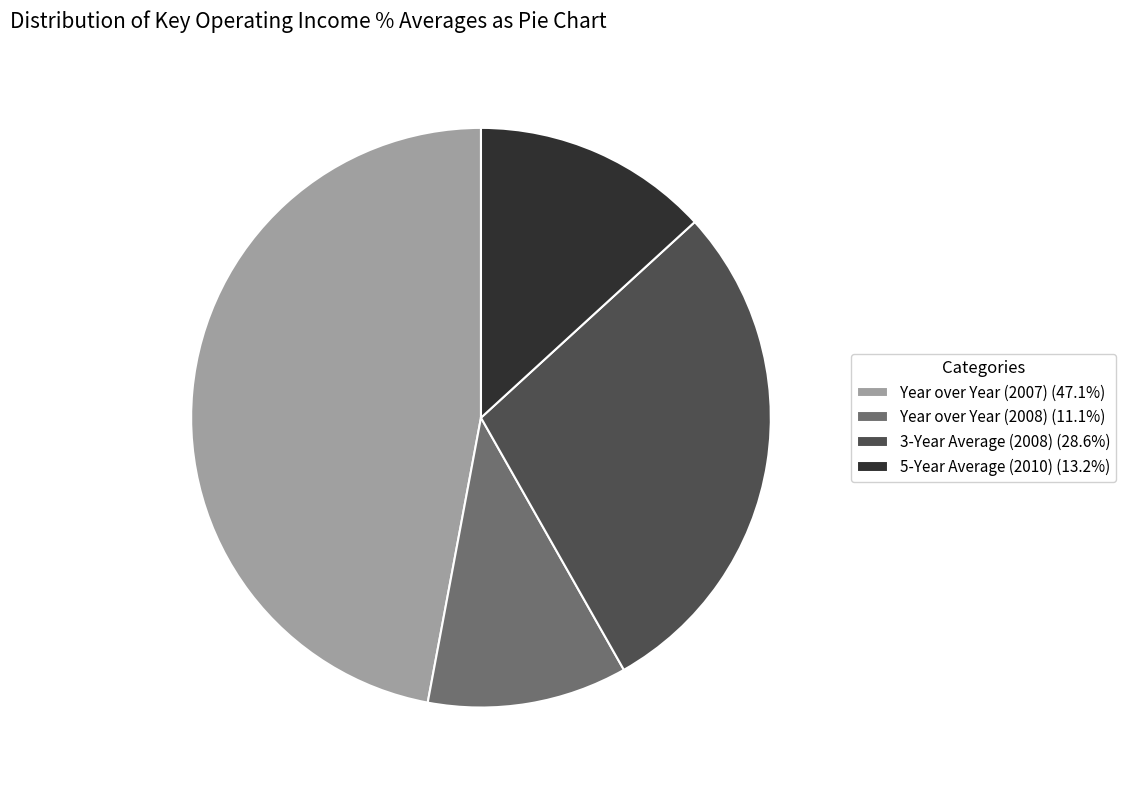

Does any single category account for the majority?

No